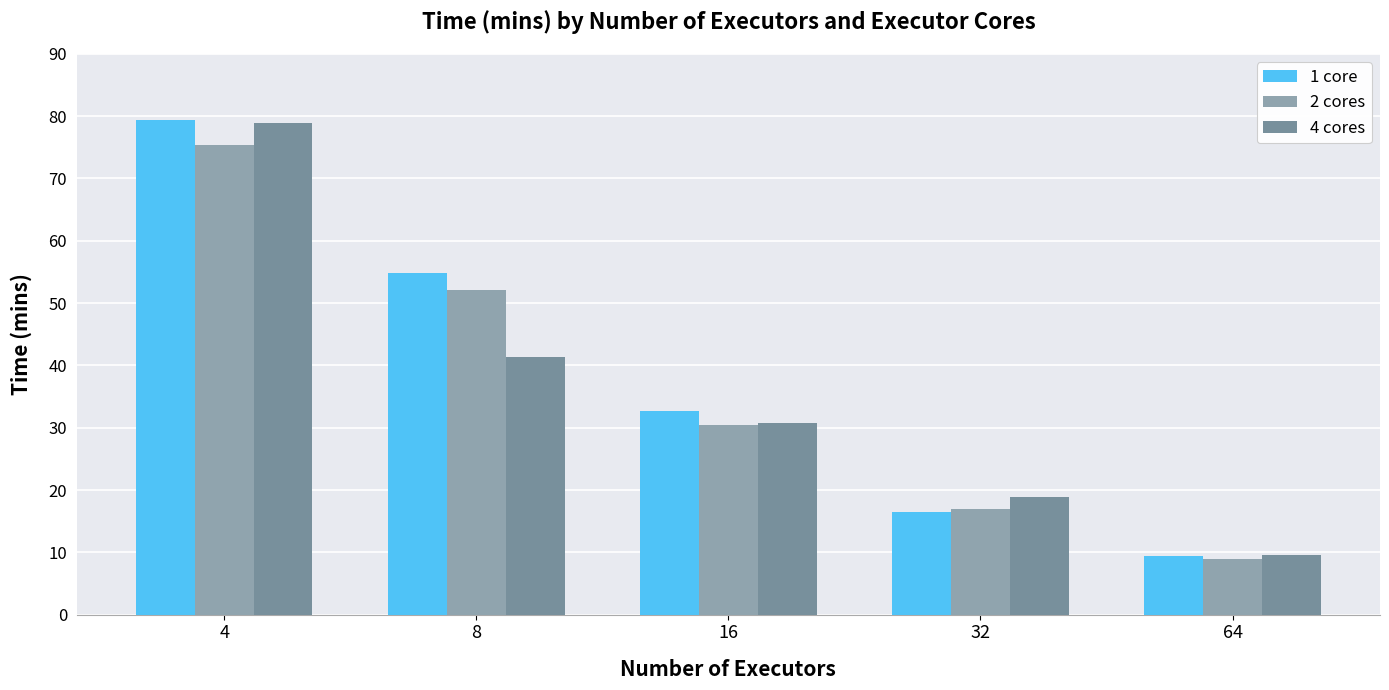

What is the lowest value of the 2 cores series?

9.0